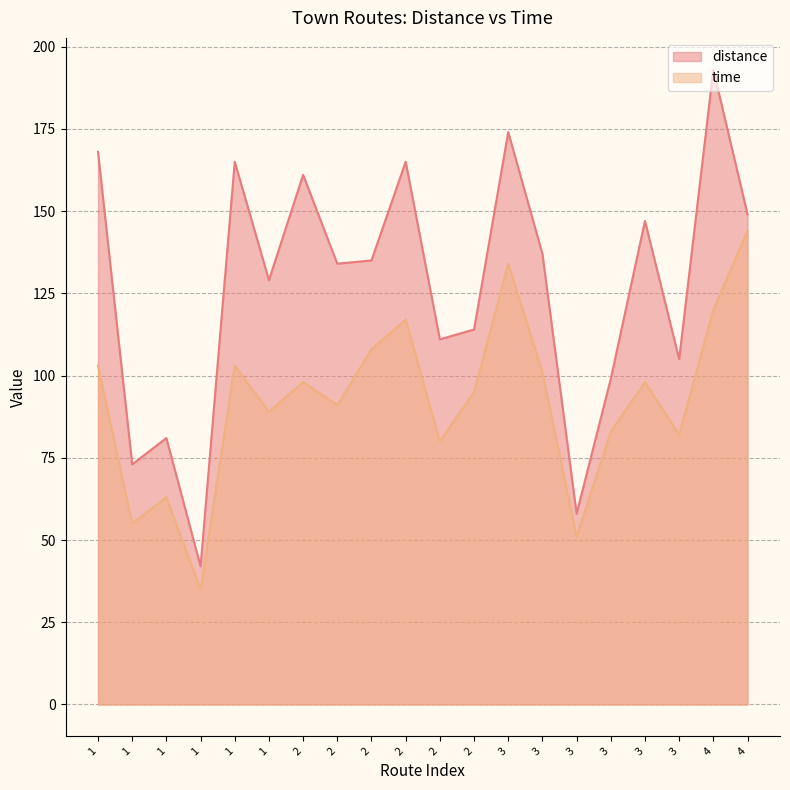

Reading left to right, what are all the values shown in this chart?

distance: 168	73	81	42	165	129	161	134	135	165	111	114	174	137	58	99	147	105	193	149
time: 103	55	63	35	103	89	98	91	108	117	80	95	134	101	51	83	98	82	120	144